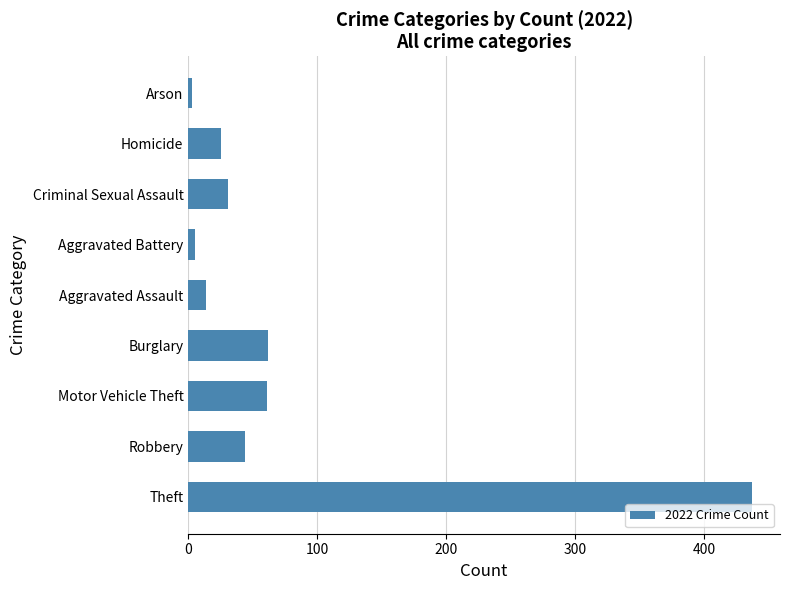

What is the greatest value displayed?

437